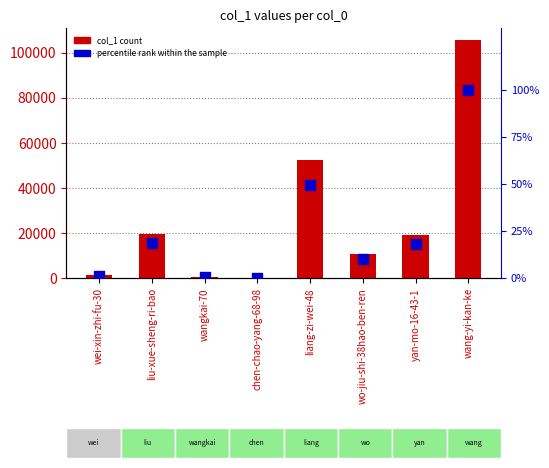

Is the value of col_1 at wangkai-70 greater than the value of percentile rank within the sample at wo-jiu-shi-38hao-ben-ren?

Yes